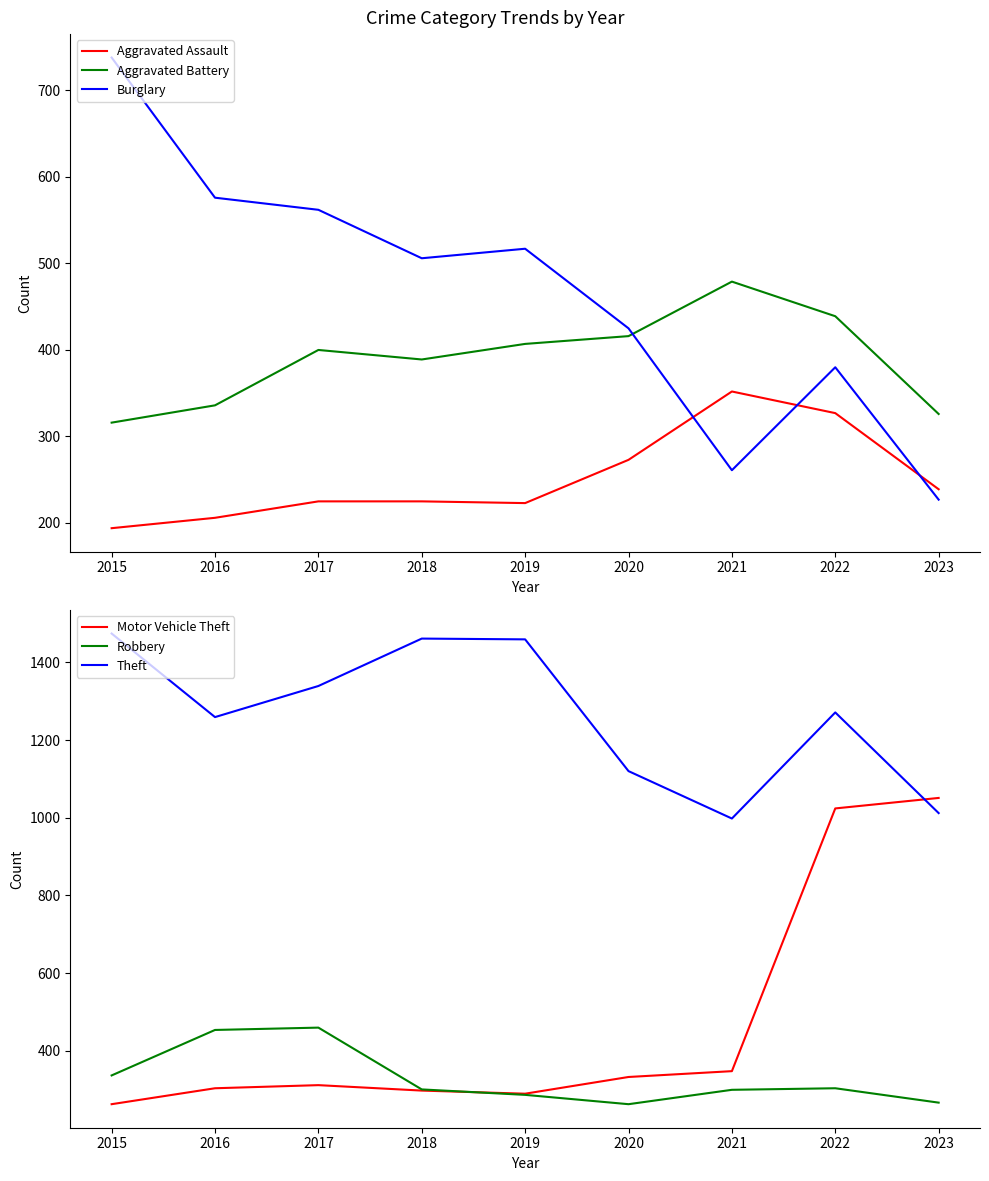

What is the sum of the Robbery values at 2021 and 2020?

563